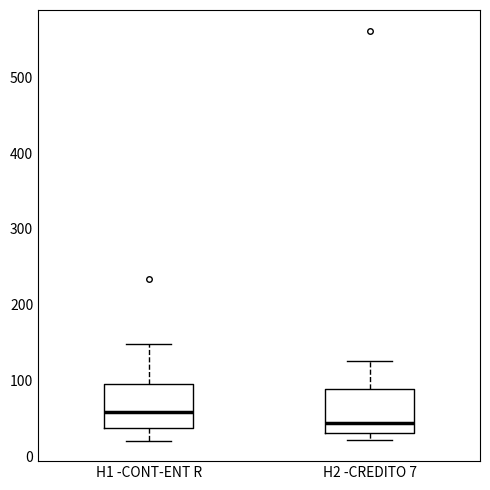

Which box has the highest median line?

H1 -CONT-ENT R